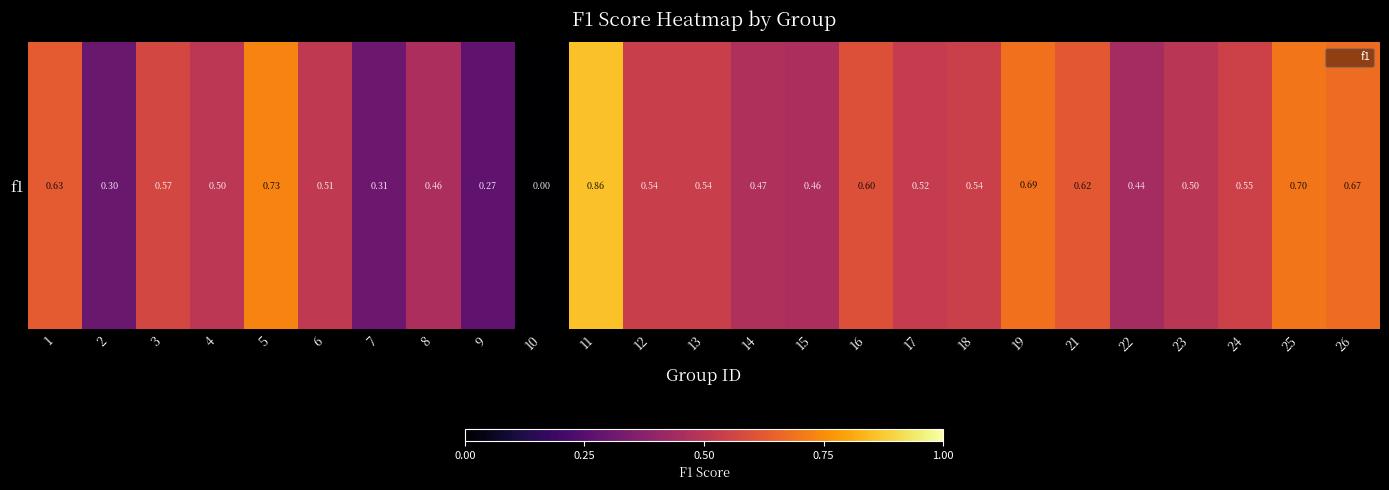

What is the maximum value shown in the chart?

0.9